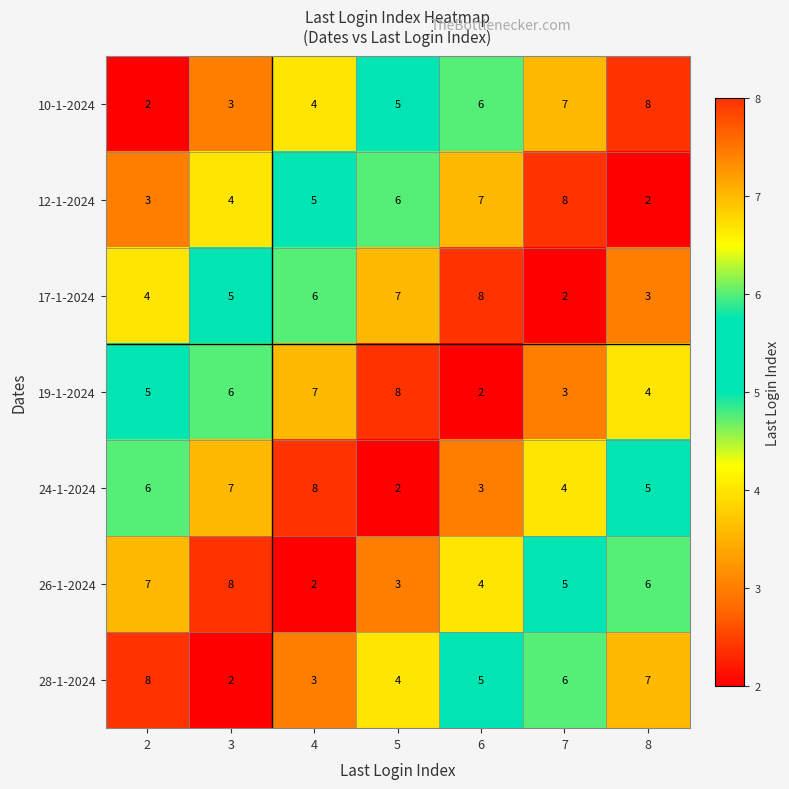

What is the smallest value displayed?

2